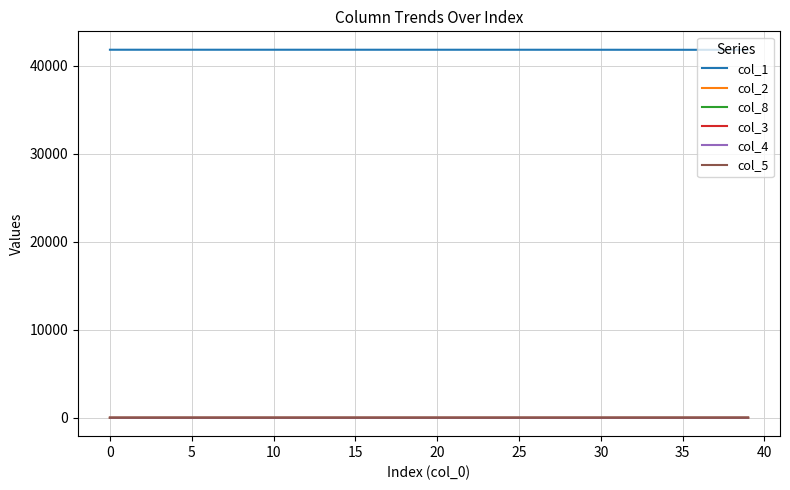

True or false: col_1 and col_2 intersect in this chart.

False